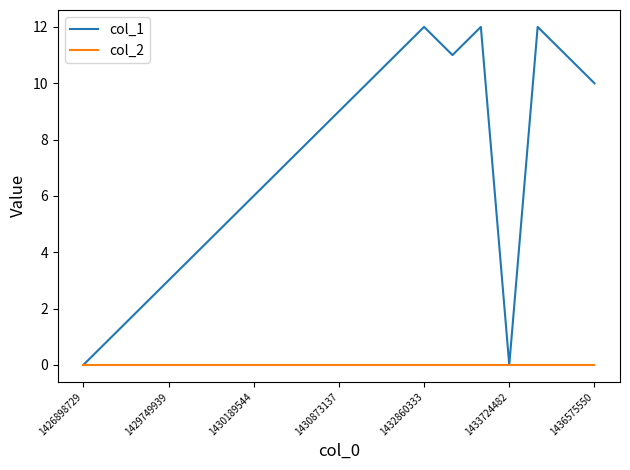

How many series are shown in this chart?

2